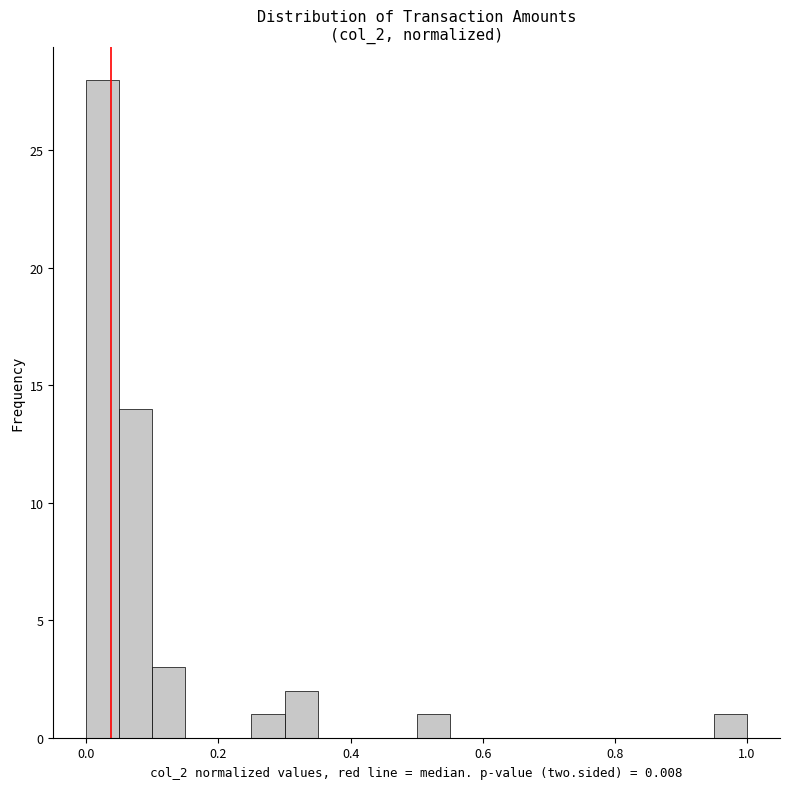

Read against the x-axis, roughly where is the centre of the tallest bar?

0.02